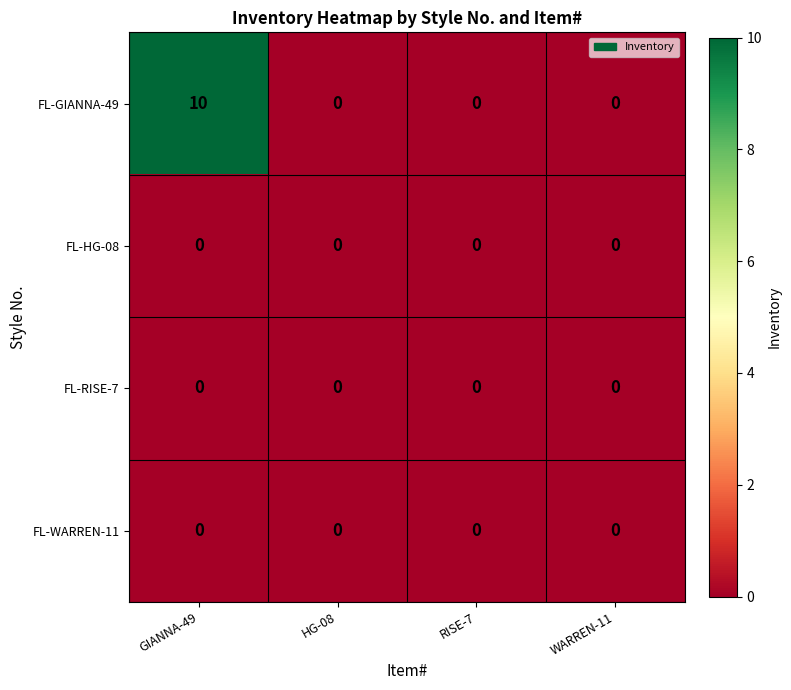

Reading left to right, list all the values displayed in this chart.

FL-GIANNA-49: GIANNA-49=10	HG-08=0	RISE-7=0	WARREN-11=0
FL-HG-08: GIANNA-49=0	HG-08=0	RISE-7=0	WARREN-11=0
FL-RISE-7: GIANNA-49=0	HG-08=0	RISE-7=0	WARREN-11=0
FL-WARREN-11: GIANNA-49=0	HG-08=0	RISE-7=0	WARREN-11=0